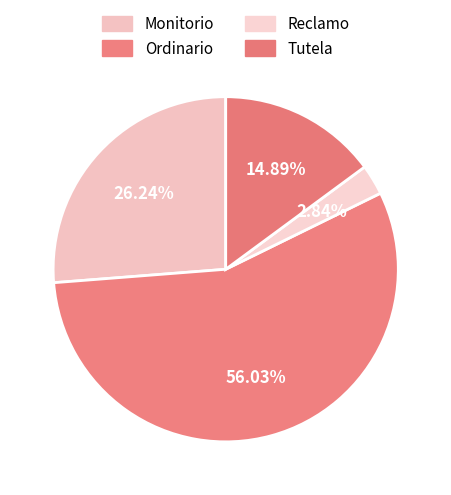

Is Reclamo the majority of the pie?

No